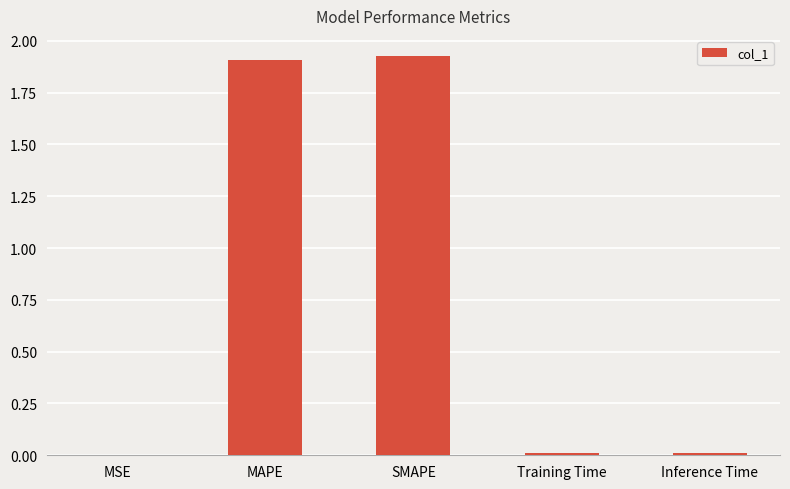

Are the bars grouped side by side (vs. stacked)?

No